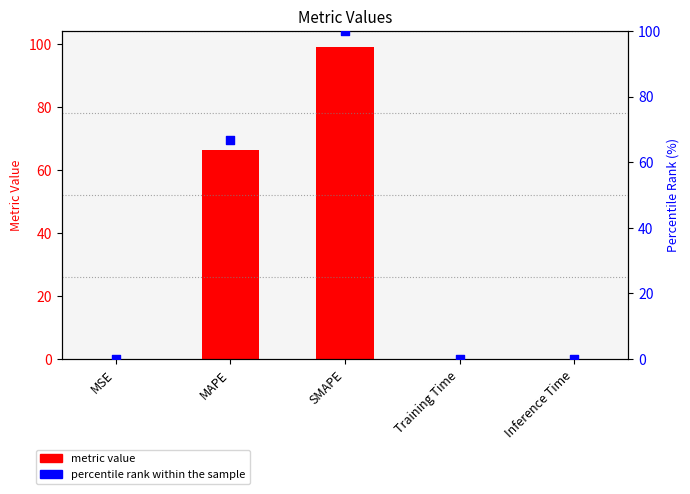

Is the value of percentile rank at Training Time greater than the value of metric value at SMAPE?

No